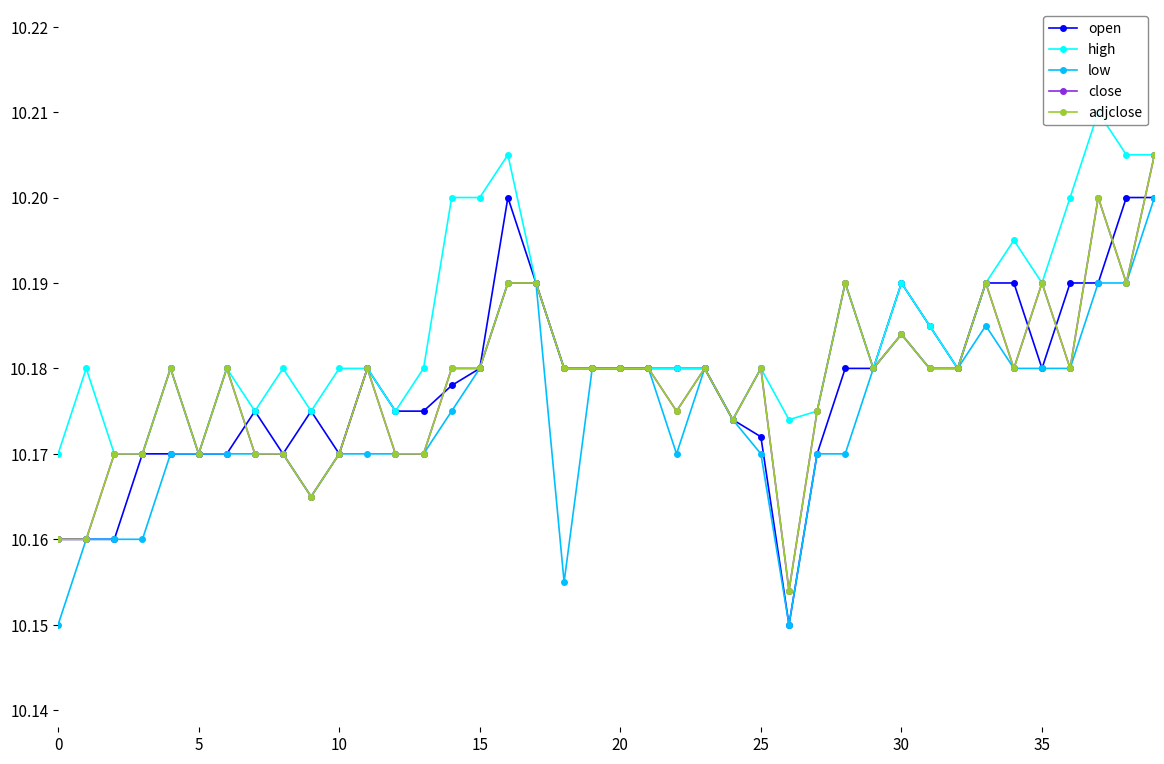

True or false: adjclose has more than 0 points higher than both neighbors.

True